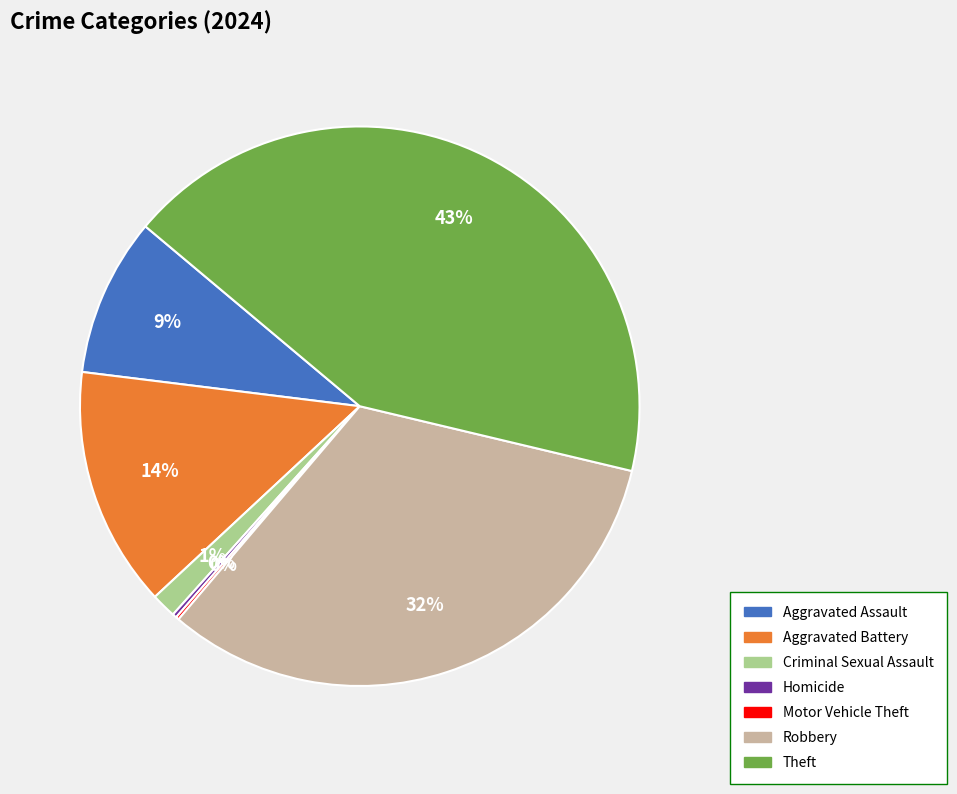

What is the ratio of the value at Aggravated Assault to the value at Robbery?

0.3